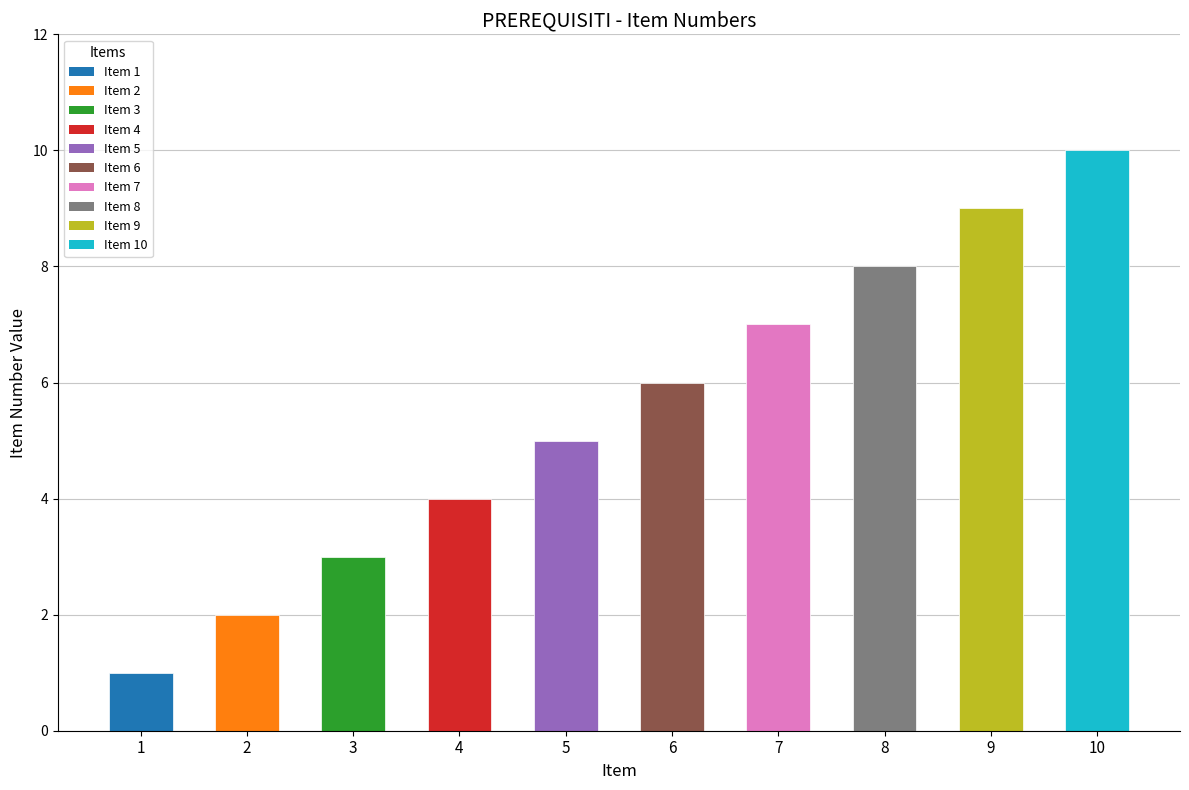

List the labels in order of value, smallest first.

1, 2, 3, 4, 5, 6, 7, 8, 9, 10